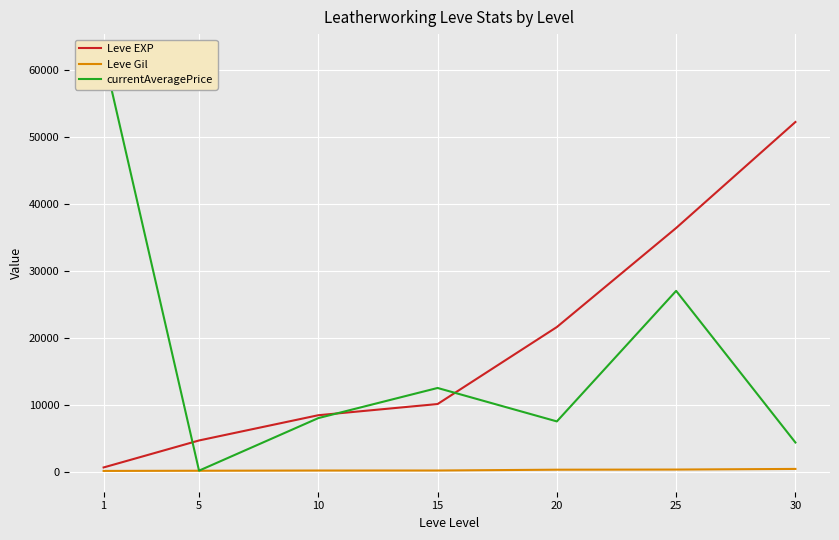

What is the value of the currentAveragePrice point at the 1st from the left?

62239.7